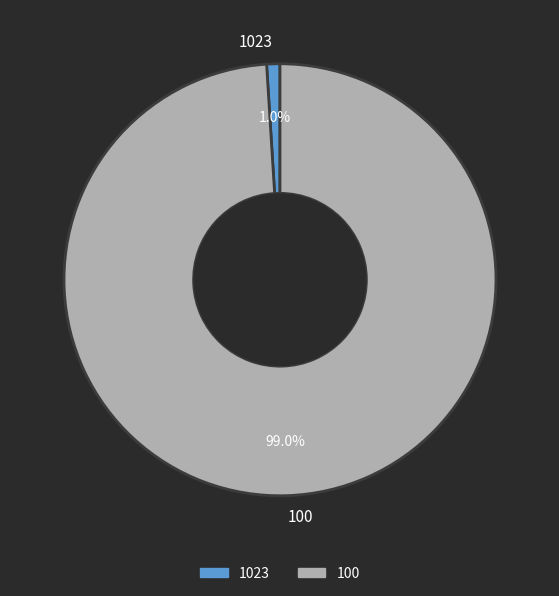

Is it true that 100 is 99% of the pie?

True